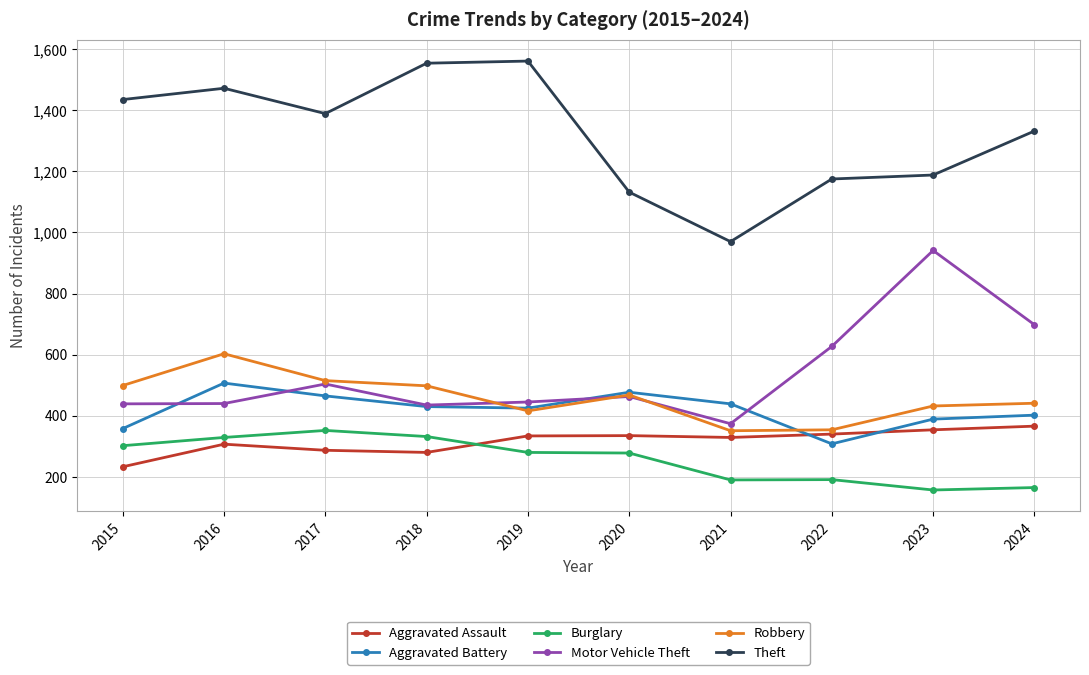

What is the sum of all Aggravated Battery values?

4200